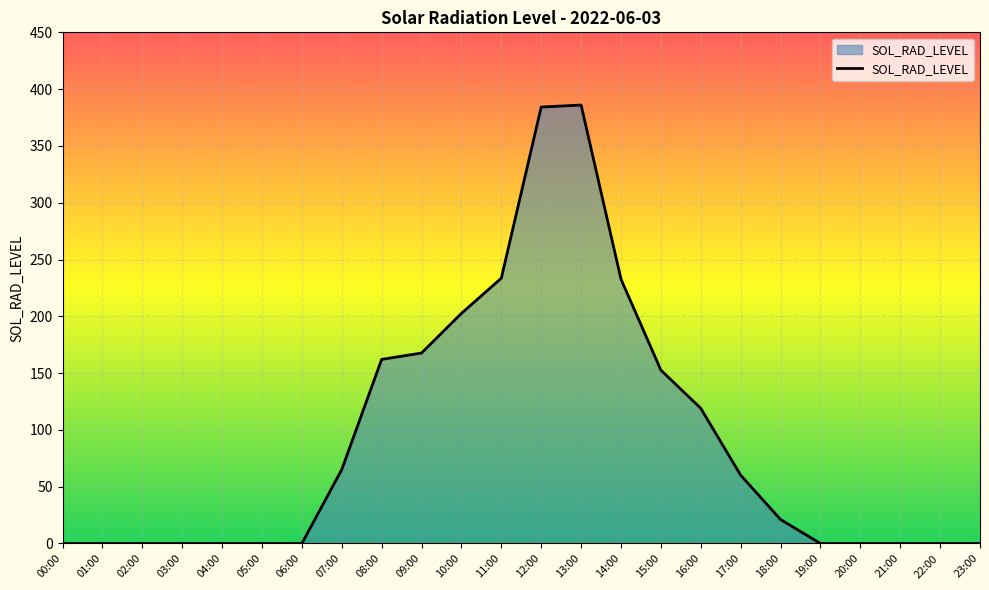

Between 01:00 and 09:00, which is larger?

09:00